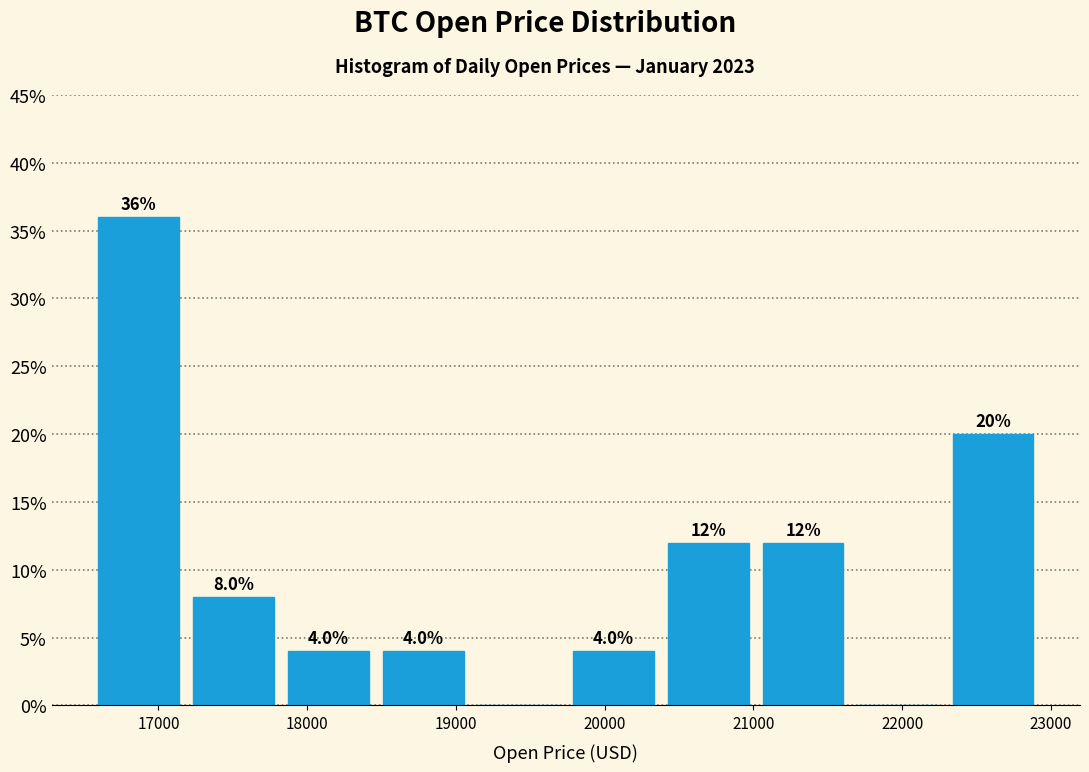

Over which range of the x-axis is the bar tallest?

16500 to 17200